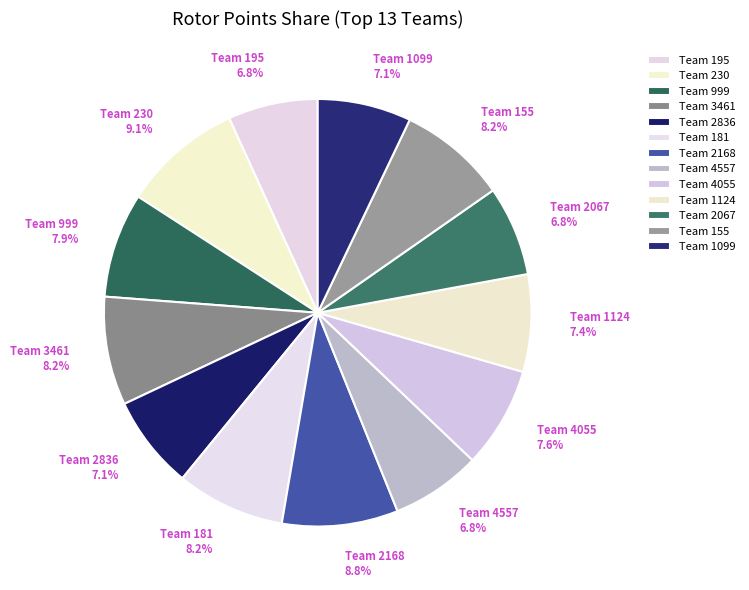

What portion of the pie excludes Team 1124 7.4%?

92.6%